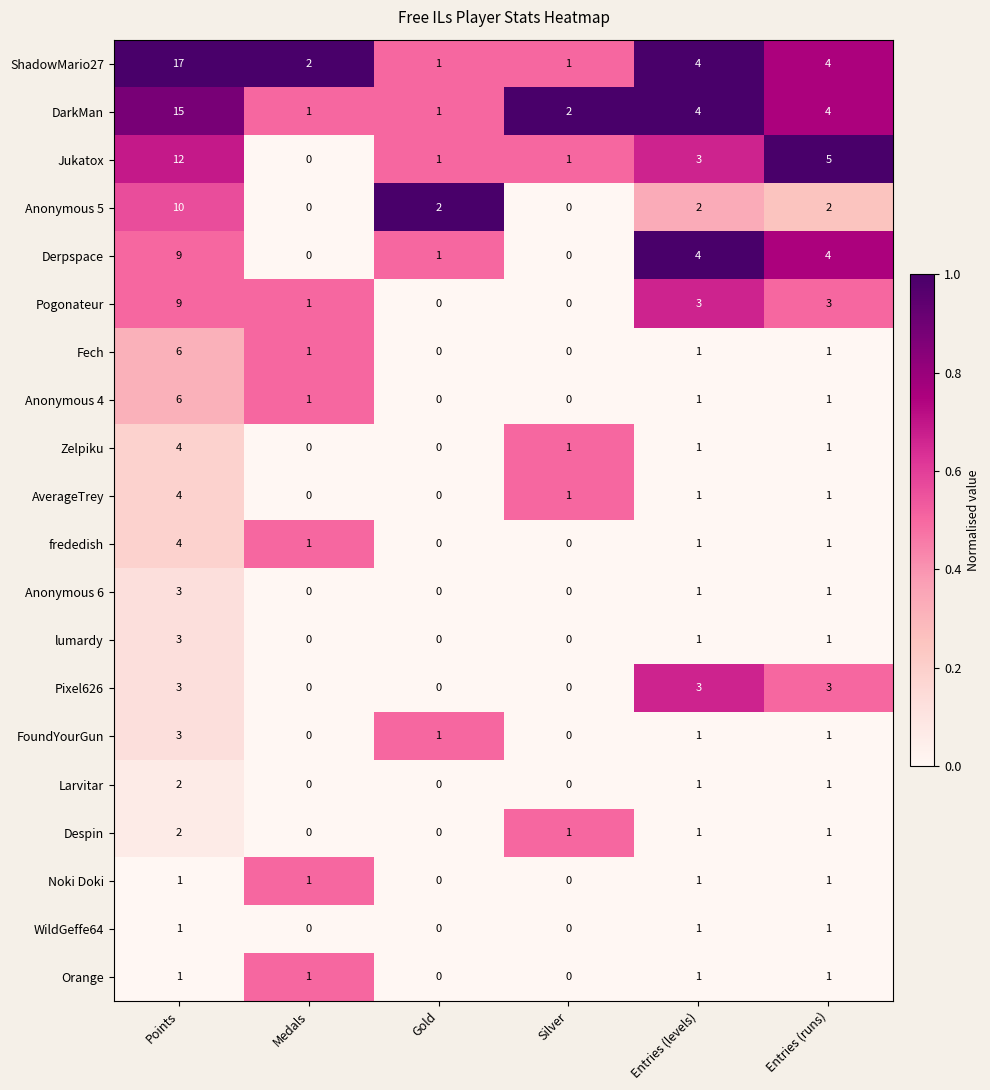

Which series has the largest range (max minus min)?

ShadowMario27